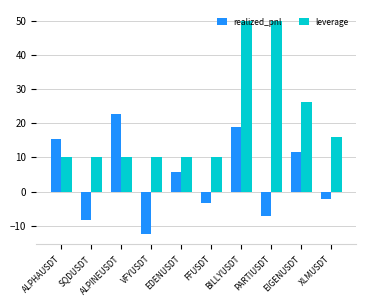

Rank the series by their maximum value, from highest to lowest.

leverage, realized_pnl